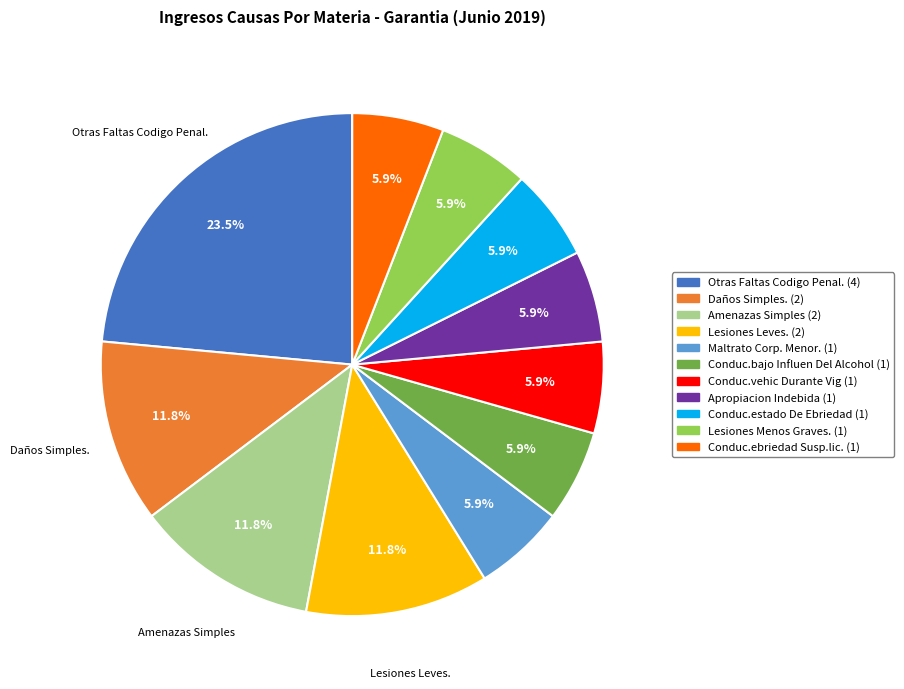

What is the largest slice in the pie chart?

Otras Faltas Codigo Penal.